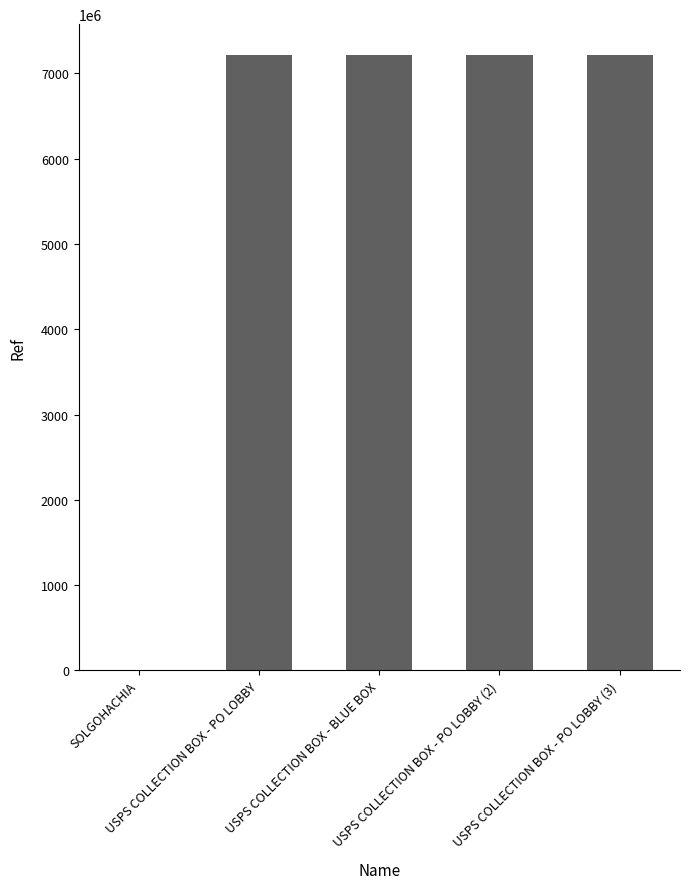

What is the maximum value shown in the chart?

7215600004